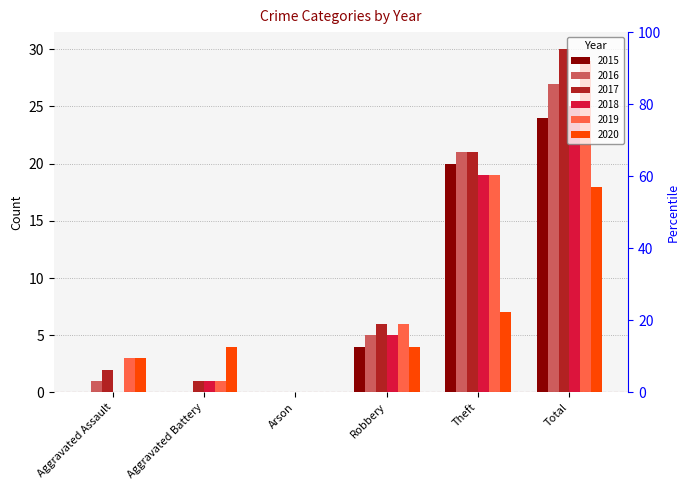

Are the bars horizontal?

No